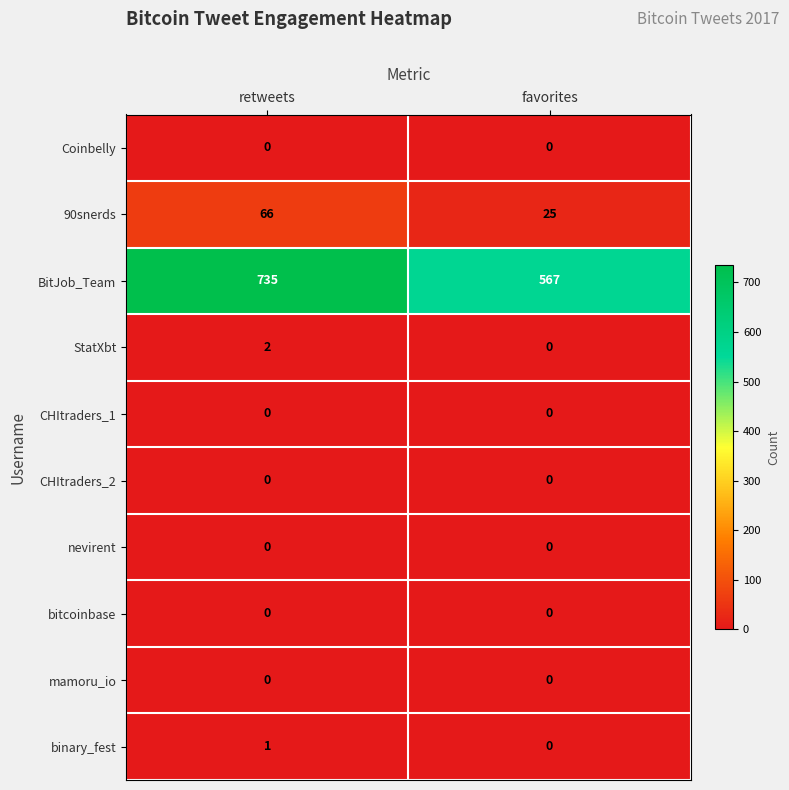

How many categories are shown in the chart?

2